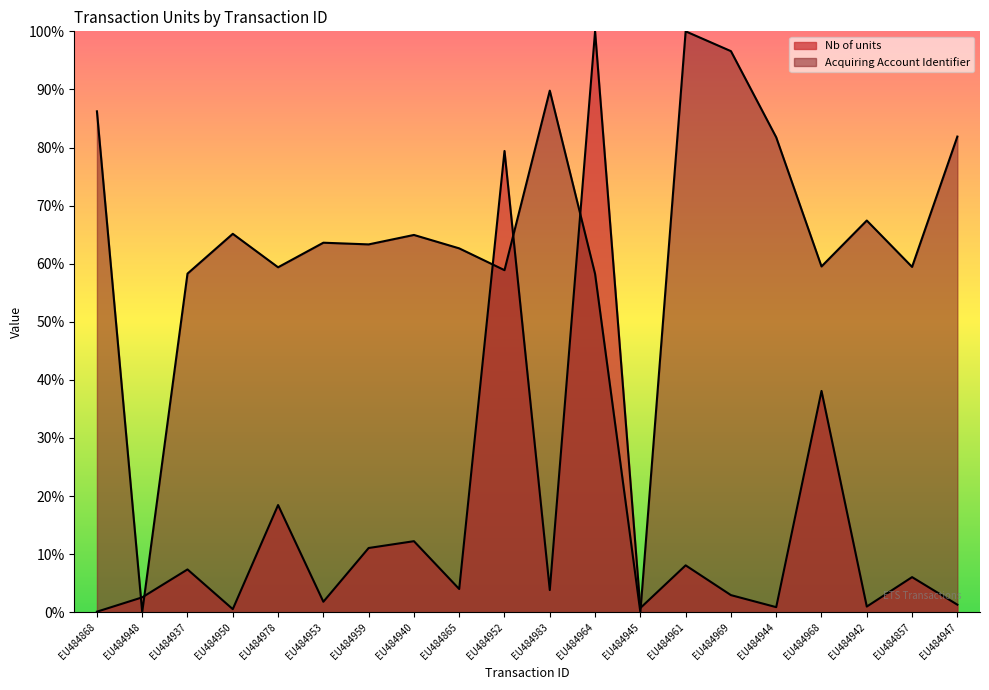

How many categories are shown in the chart?

20